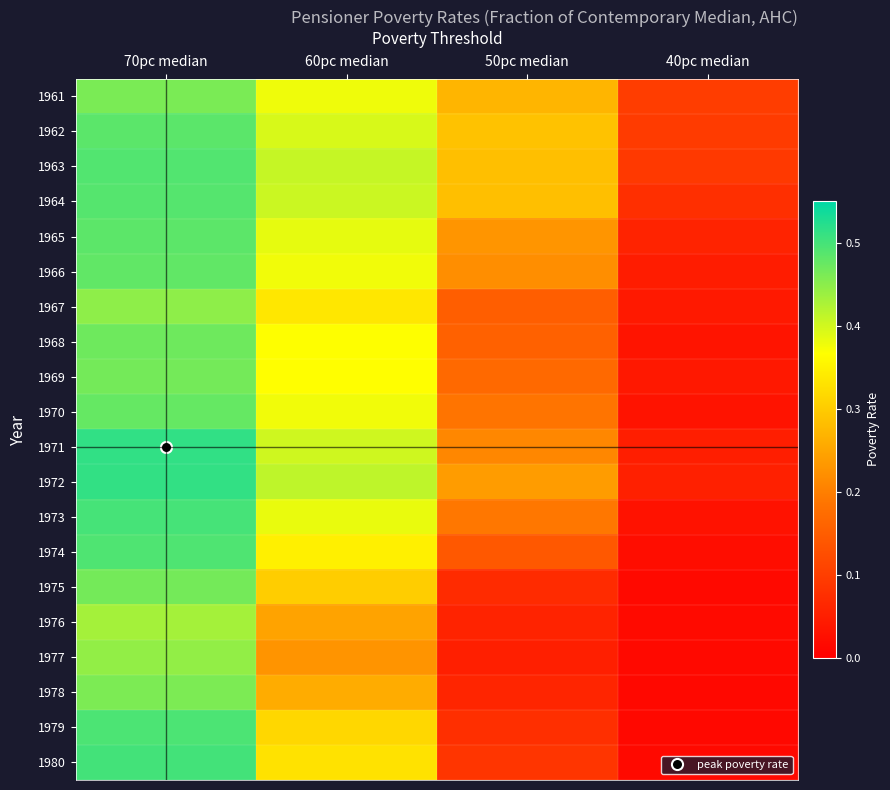

Reading left to right, transcribe all the data shown in this chart.

1961: 70pc median=0.5	60pc median=0.4	50pc median=0.3	40pc median=0.1
1962: 70pc median=0.5	60pc median=0.4	50pc median=0.3	40pc median=0.1
1963: 70pc median=0.5	60pc median=0.4	50pc median=0.3	40pc median=0.1
1964: 70pc median=0.5	60pc median=0.4	50pc median=0.3	40pc median=0.1
1965: 70pc median=0.5	60pc median=0.4	50pc median=0.2	40pc median=0.1
1966: 70pc median=0.5	60pc median=0.4	50pc median=0.2	40pc median=0.0
1967: 70pc median=0.4	60pc median=0.3	50pc median=0.2	40pc median=0.0
1968: 70pc median=0.5	60pc median=0.4	50pc median=0.2	40pc median=0.0
1969: 70pc median=0.5	60pc median=0.4	50pc median=0.2	40pc median=0.0
1970: 70pc median=0.5	60pc median=0.4	50pc median=0.2	40pc median=0.0
1971: 70pc median=0.5	60pc median=0.4	50pc median=0.2	40pc median=0.0
1972: 70pc median=0.5	60pc median=0.4	50pc median=0.2	40pc median=0.1
1973: 70pc median=0.5	60pc median=0.4	50pc median=0.2	40pc median=0.0
1974: 70pc median=0.5	60pc median=0.3	50pc median=0.1	40pc median=0.0
1975: 70pc median=0.5	60pc median=0.3	50pc median=0.1	40pc median=0.0
1976: 70pc median=0.4	60pc median=0.2	50pc median=0.1	40pc median=0.0
1977: 70pc median=0.4	60pc median=0.2	50pc median=0.1	40pc median=0.0
1978: 70pc median=0.5	60pc median=0.3	50pc median=0.1	40pc median=0.0
1979: 70pc median=0.5	60pc median=0.3	50pc median=0.1	40pc median=0.0
1980: 70pc median=0.5	60pc median=0.3	50pc median=0.1	40pc median=0.0